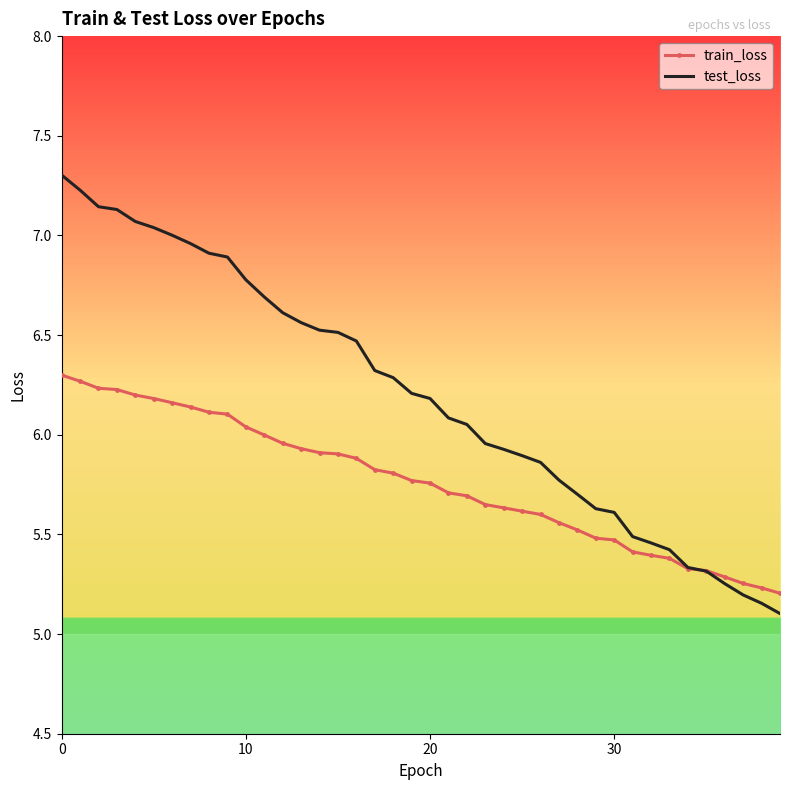

Which series has the largest total across all categories?

test_loss